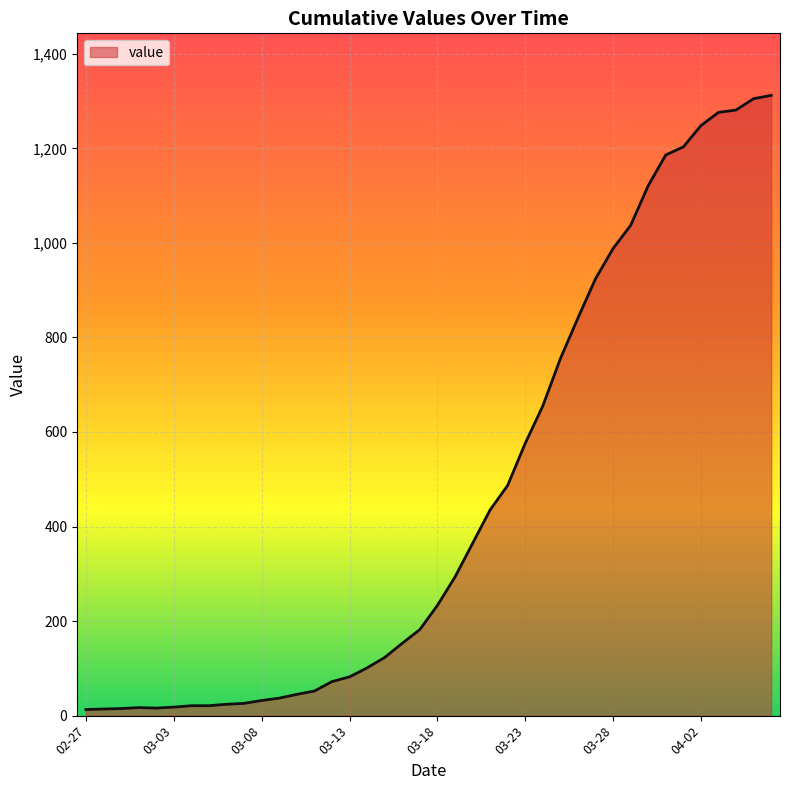

What is the greatest value displayed?

1312